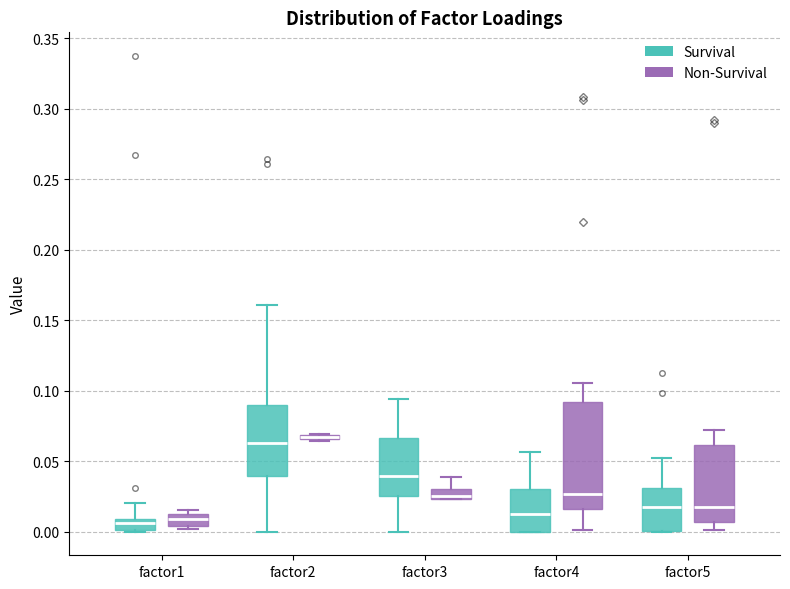

Which box is the tallest, from its lower edge to its upper edge?

factor4 (Non-Survival)